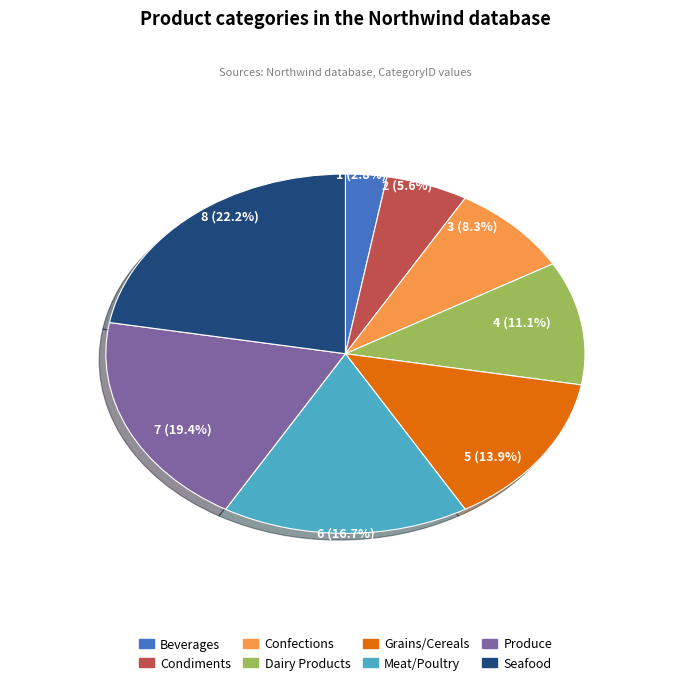

Does Grains/Cereals represent more than half of the total?

No